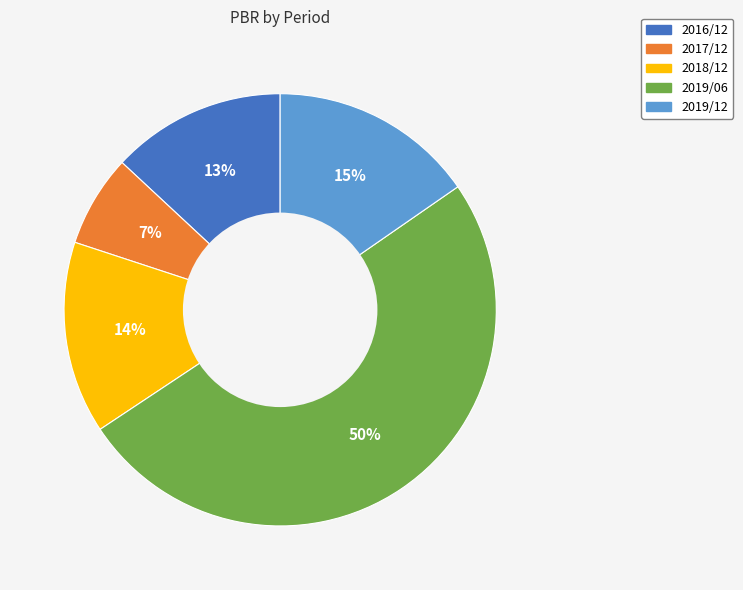

What percentage is the 2018/12 slice, to the nearest percent?

14%